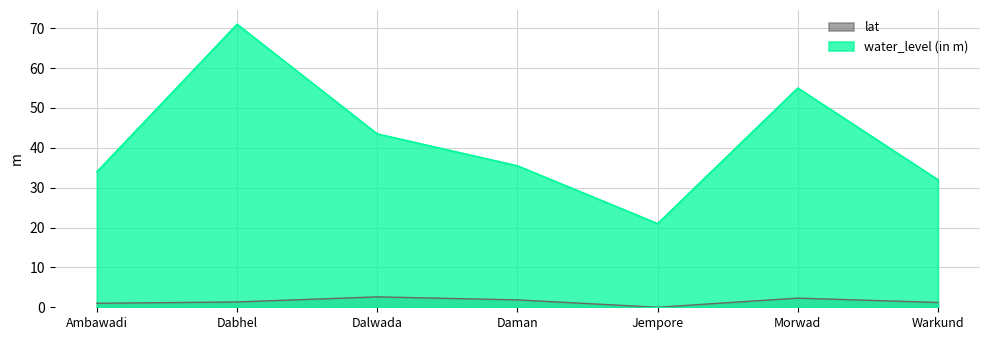

Reading right to left, what are all the values shown in this chart?

water_level (in m): Warkund=32.0	Morwad=55.0	Jempore=21.0	Daman=35.5	Dalwada=43.5	Dabhel=71.0	Ambawadi=34.0
lat: Warkund=1.2	Morwad=2.3	Jempore=0.0	Daman=1.9	Dalwada=2.6	Dabhel=1.3	Ambawadi=1.0